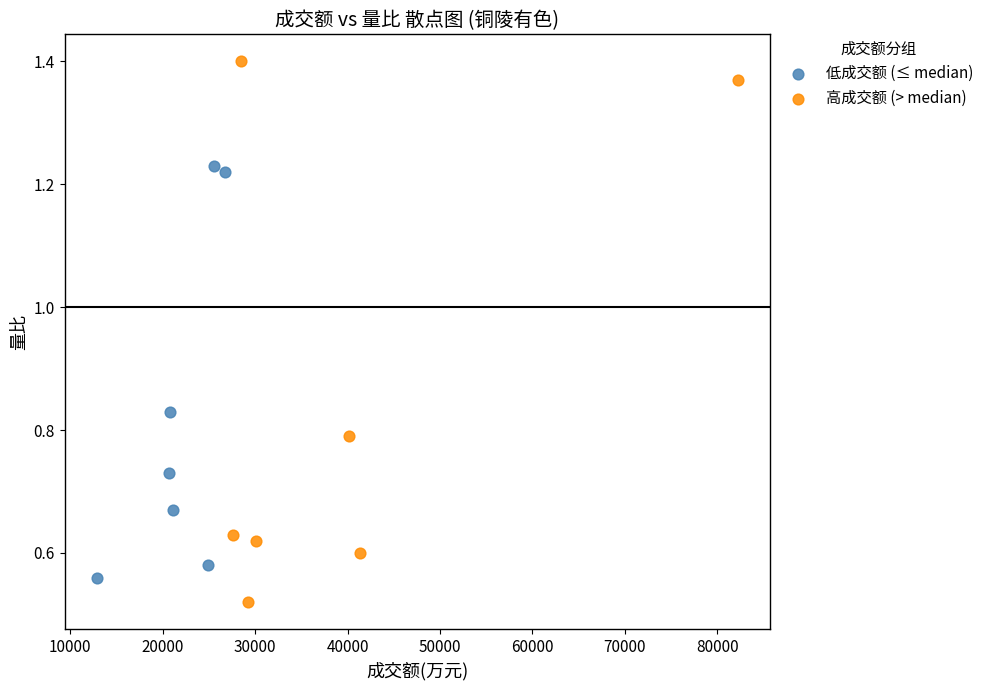

Which series has the widest spread of Y values?

高成交额 (> median)